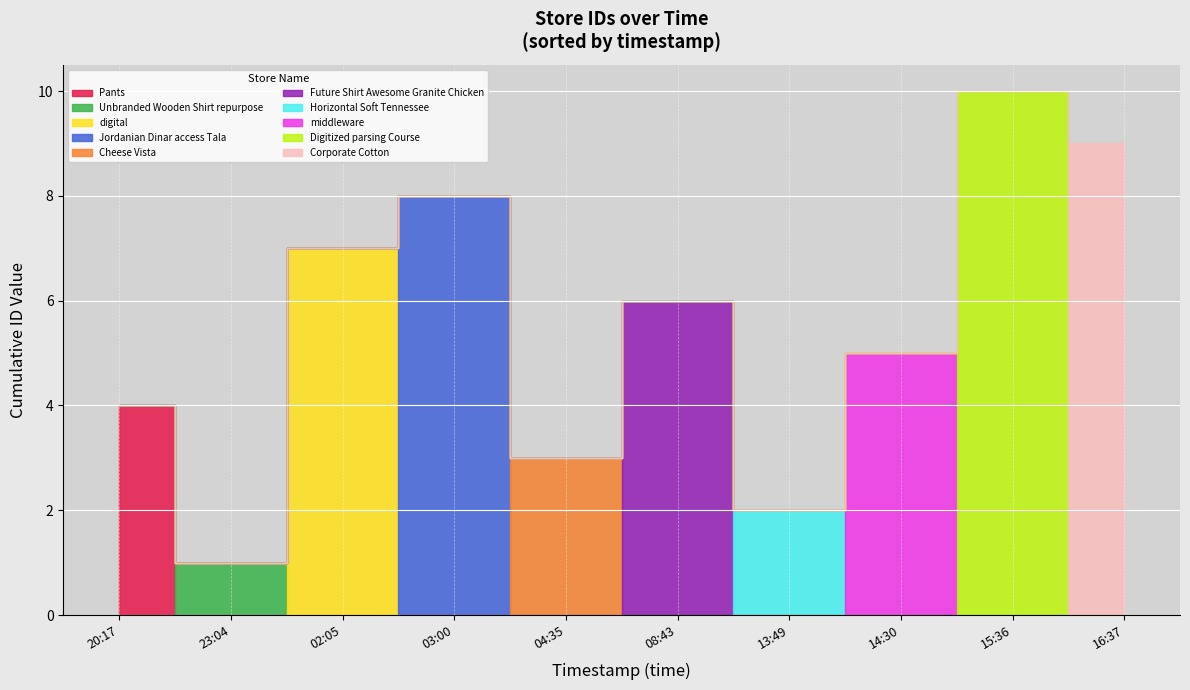

What position from the right is 2020-03-04T23:04:47?

9